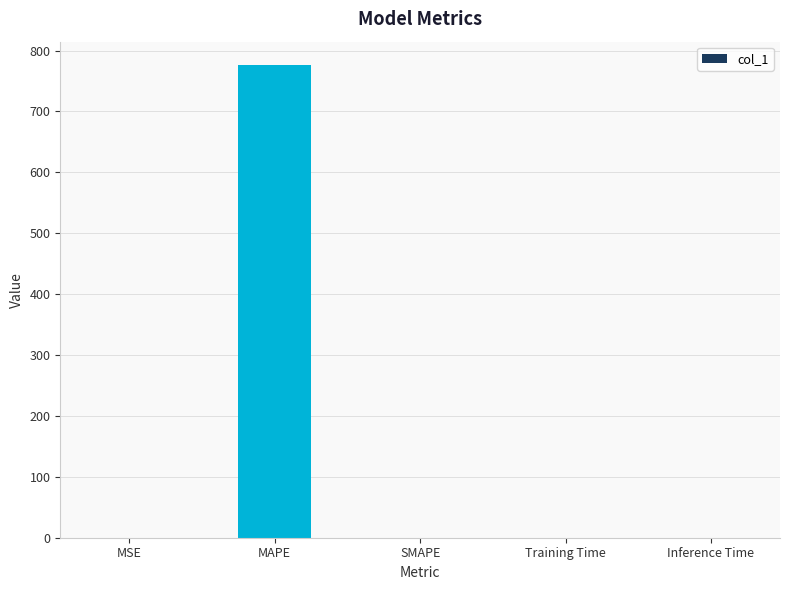

What is the sum of all values?

776.1